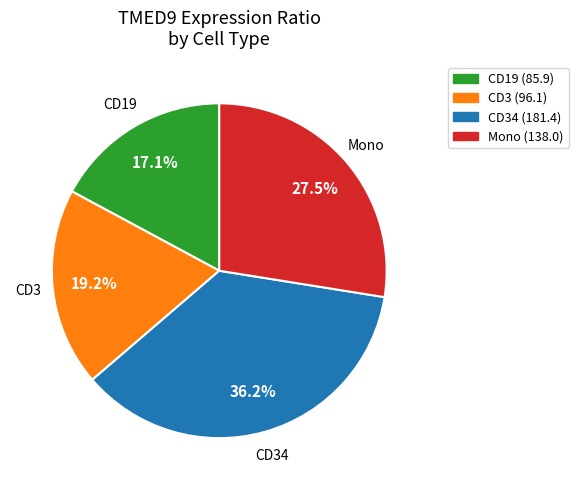

Is there any slice that represents more than half of the pie?

No